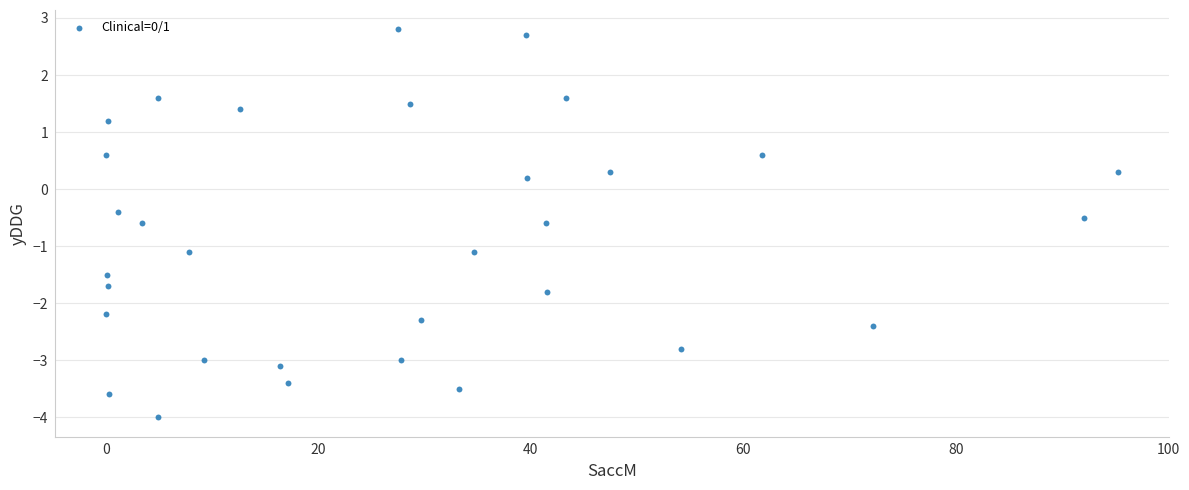

What is the range of Y values (max minus min)?

6.8